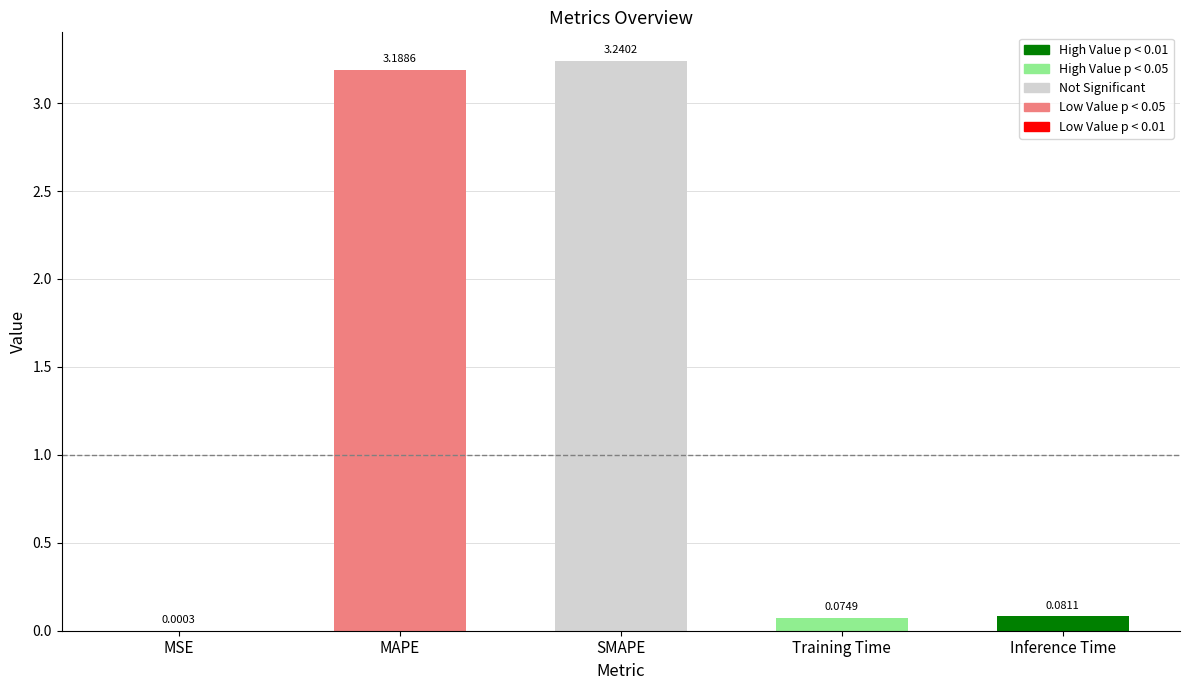

What is the sum of all values?

6.6